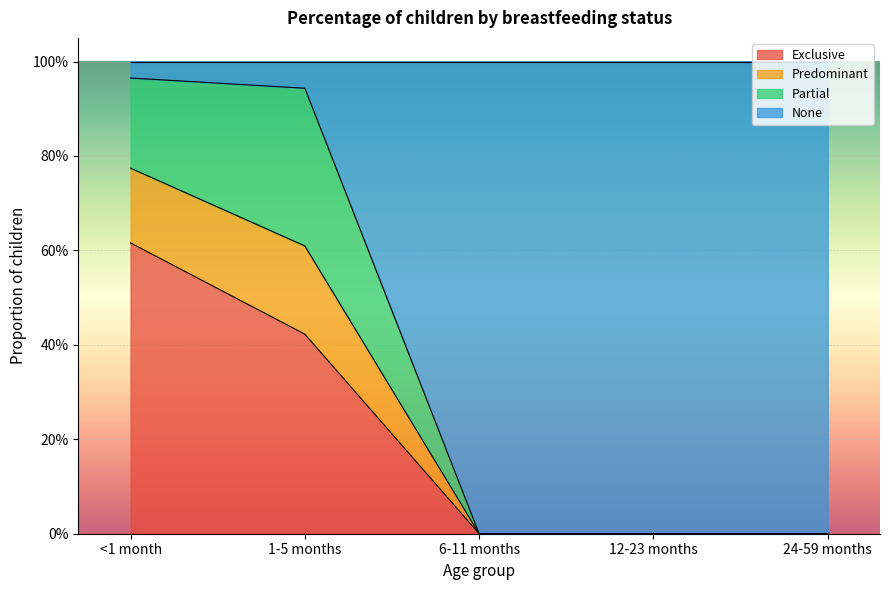

True or false: Exclusive has more than 0 interior local peaks.

False